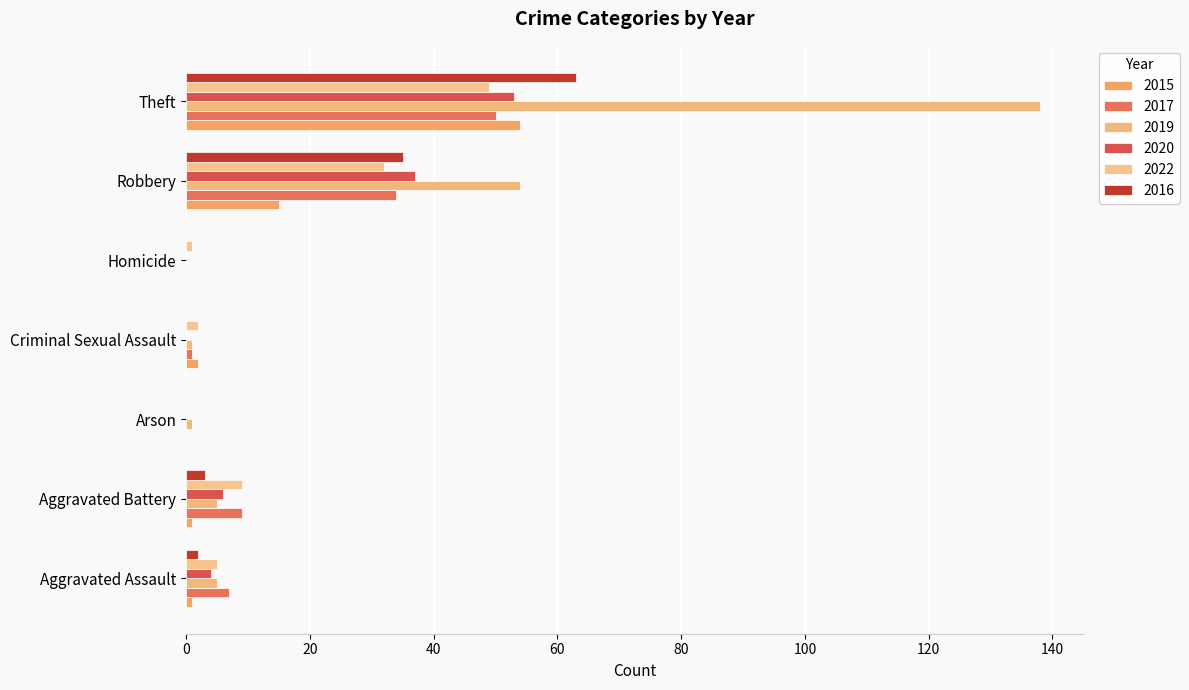

List the labels in order of 2017 value, smallest first.

Arson, Homicide, Criminal Sexual Assault, Aggravated Assault, Aggravated Battery, Robbery, Theft